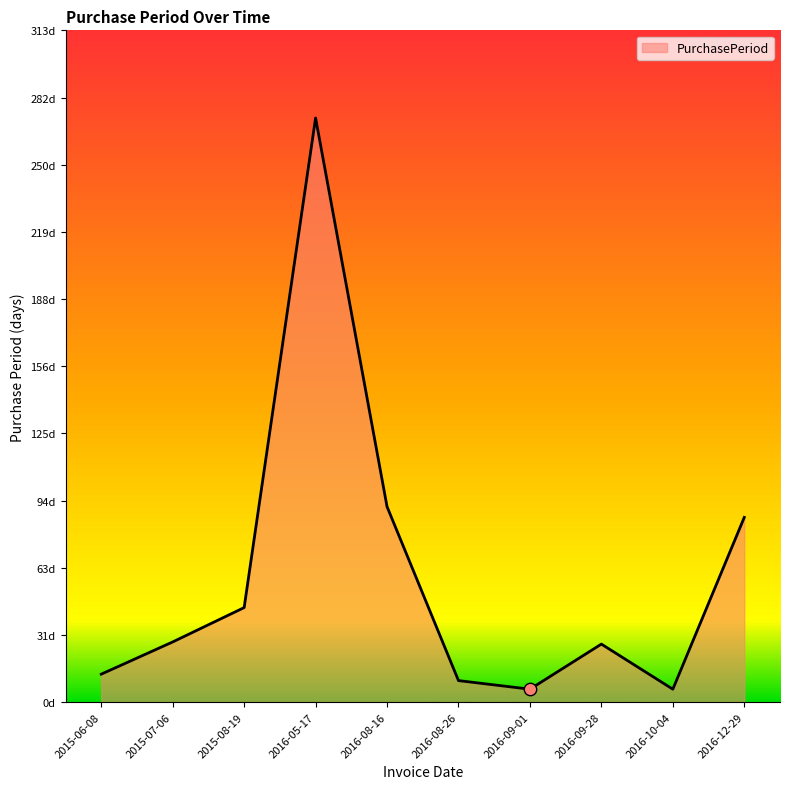

Between 2016-05-17 and 2015-07-06, which is larger?

2016-05-17